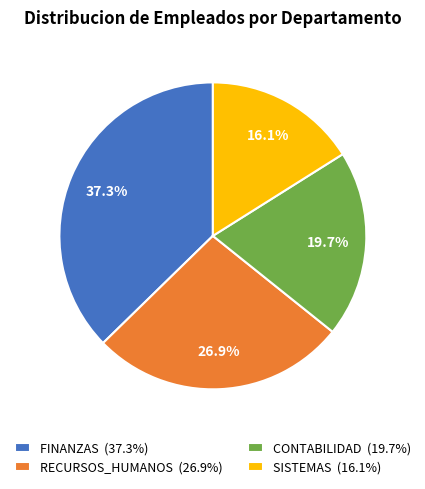

Rank the categories by value from lowest to highest.

SISTEMAS, CONTABILIDAD, RECURSOS_HUMANOS, FINANZAS